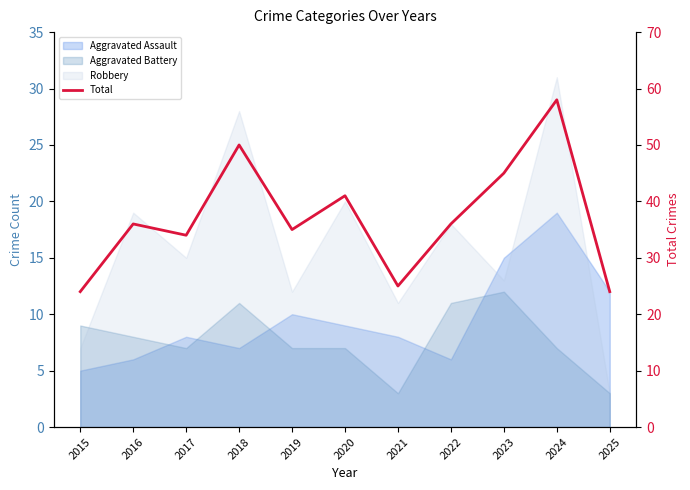

How many interior local peaks (higher than both neighbors) does the data have?

4